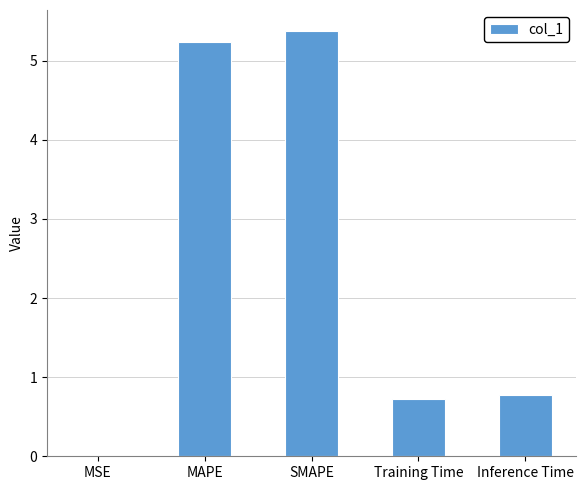

Between SMAPE and MSE, which is larger?

SMAPE